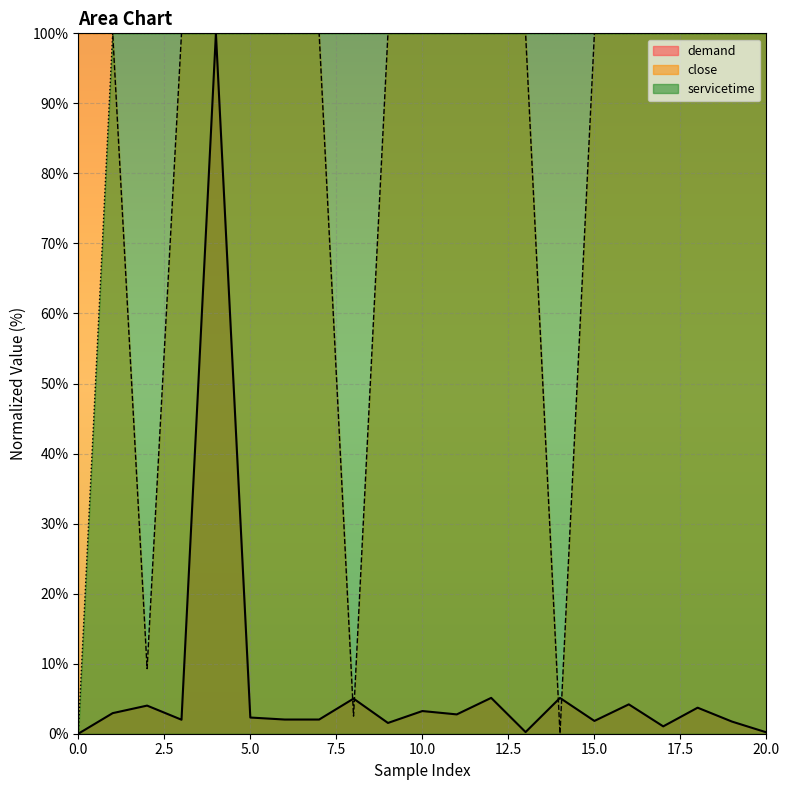

Does the chart display data point markers on the line(s)?

No